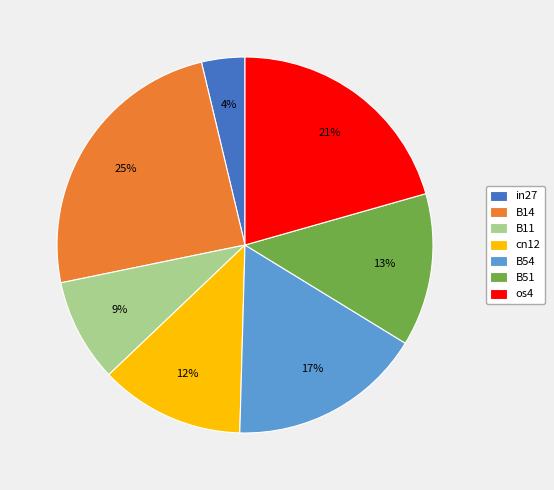

To the nearest percent, what is the combined percentage of cn12 and in27?

16%